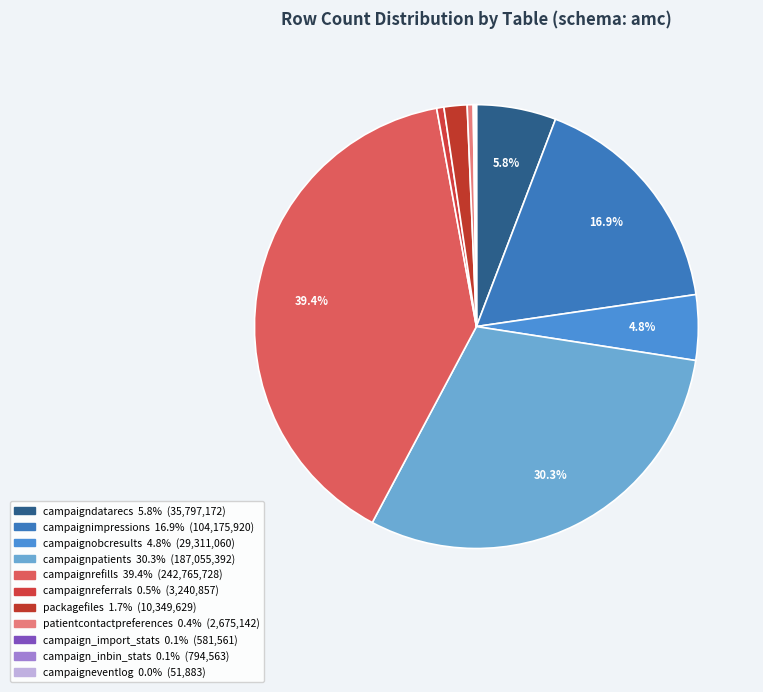

How many segments does this pie chart have?

11